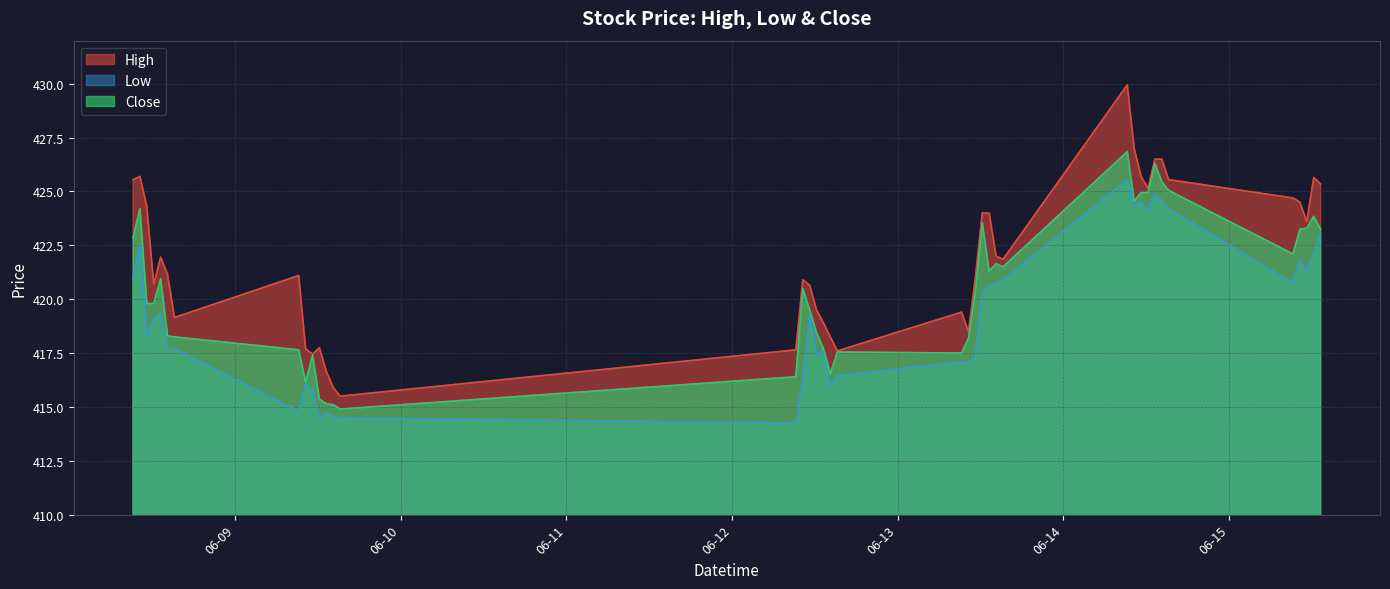

Is it true that Close equals 417.5 at 2023-06-13 09:15?

True